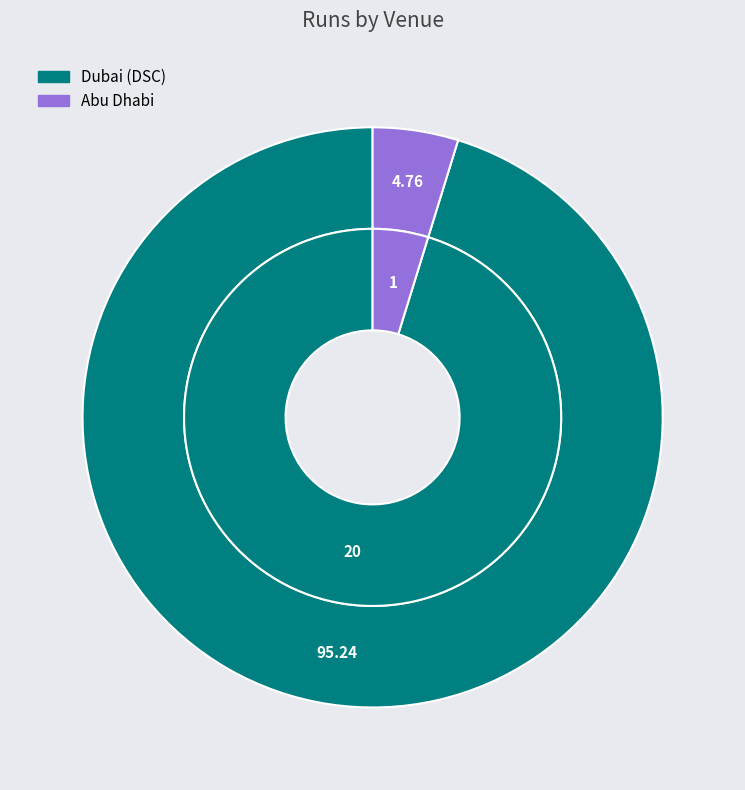

Rank the categories by value from highest to lowest.

Dubai (DSC), Abu Dhabi